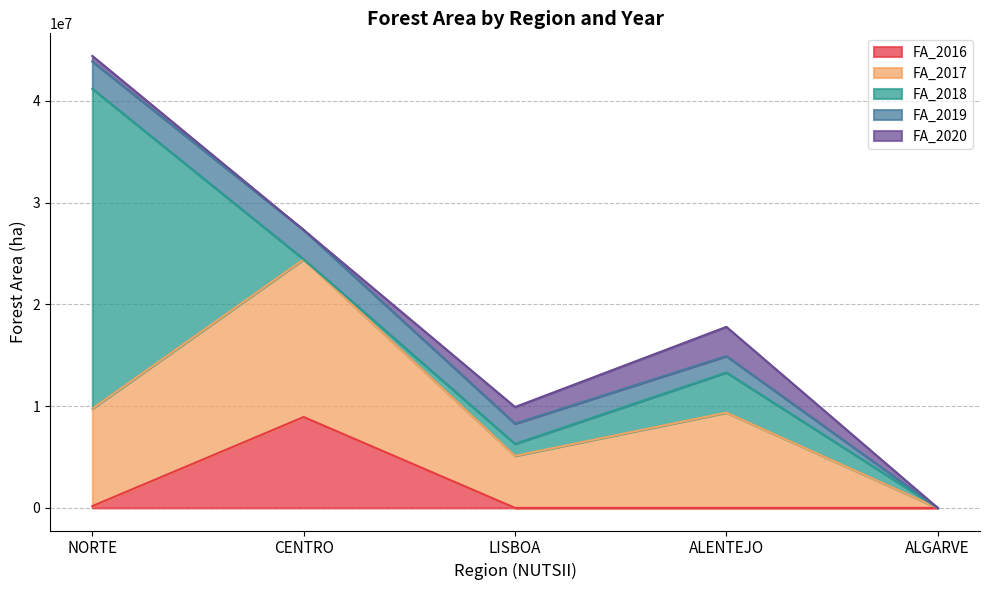

How many interior local valleys does the FA_2020 series have?

1